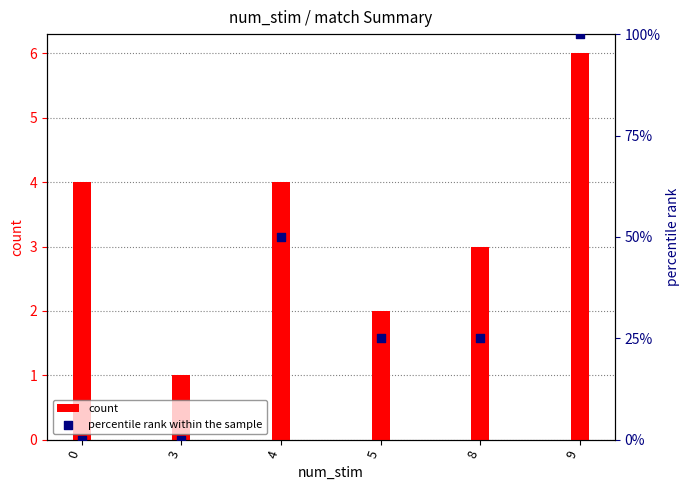

At how many categories does at least one series exceed 76?

1